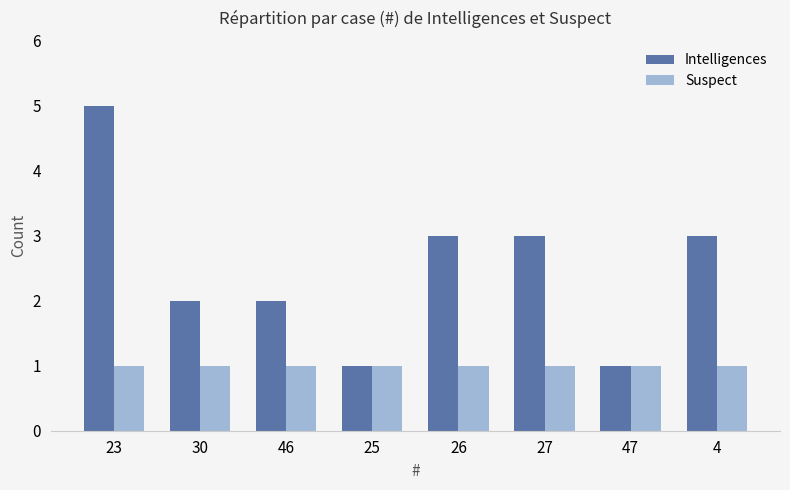

What is the sum of all Intelligences values?

20